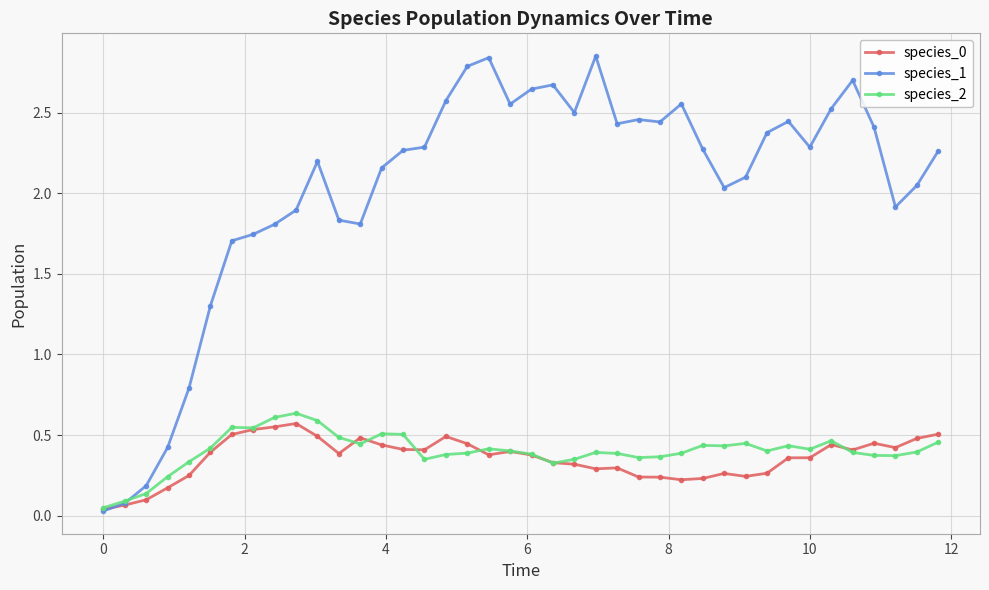

Which series has the largest range (max minus min)?

species_1